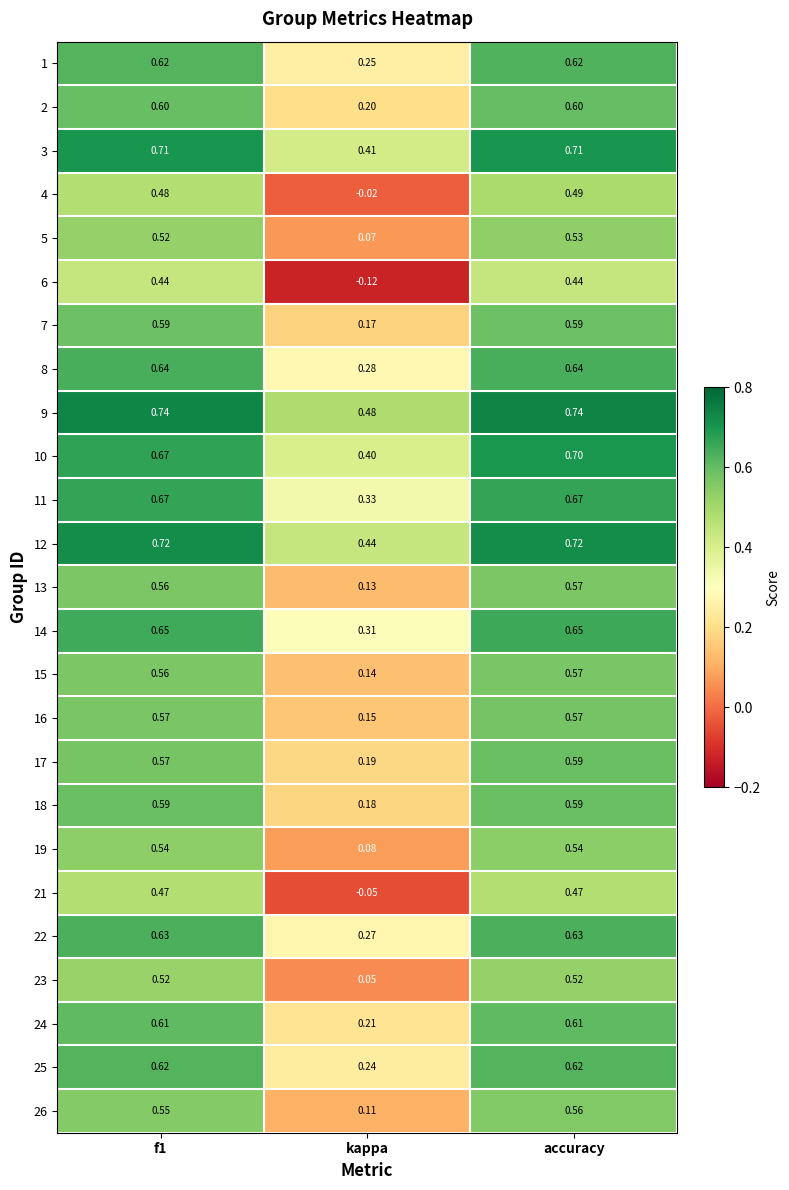

Which category has the lowest value across all series?

kappa